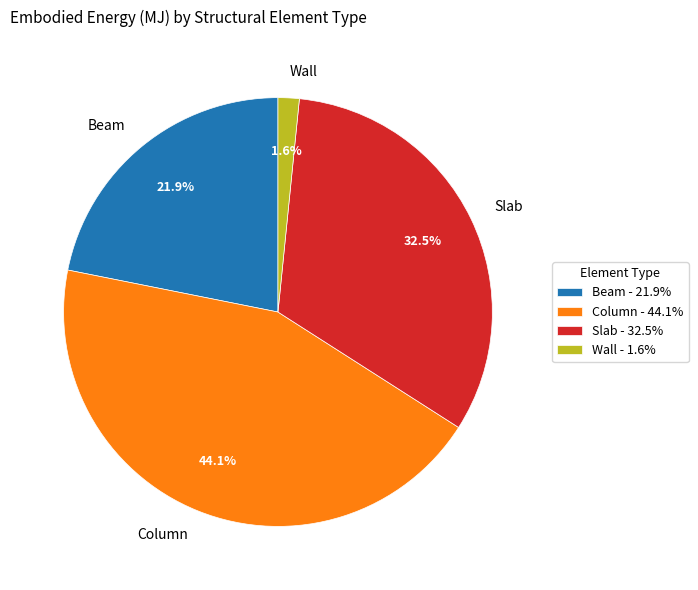

What percentage do Wall and Slab together represent?

34.1%